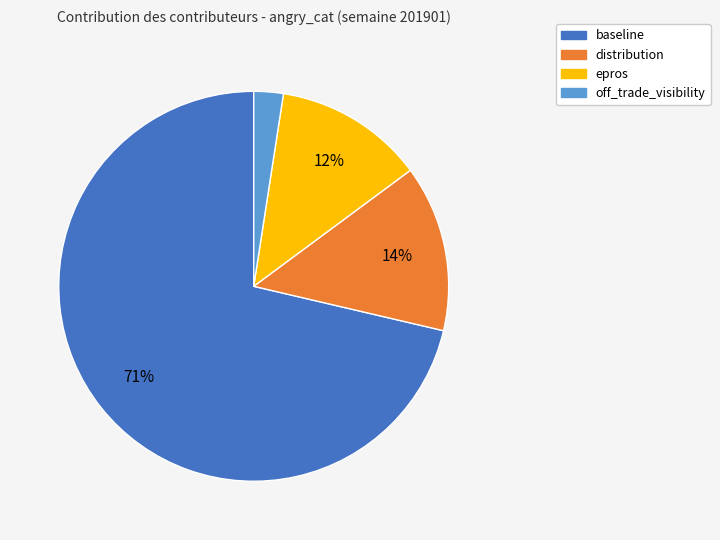

Which slice is the largest?

baseline